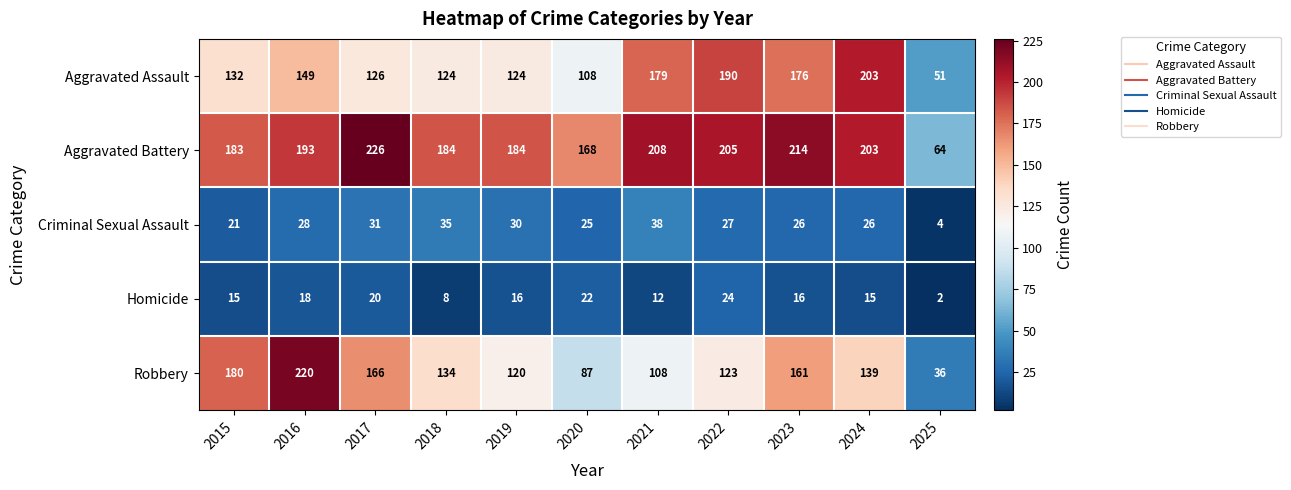

Where does the Criminal Sexual Assault series first go above 27?

2016